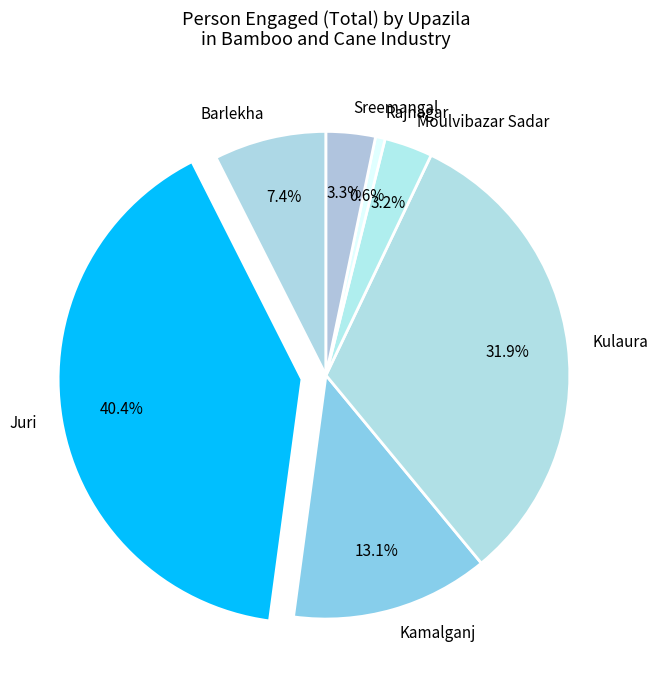

Which slice is the smallest?

Rajnagar